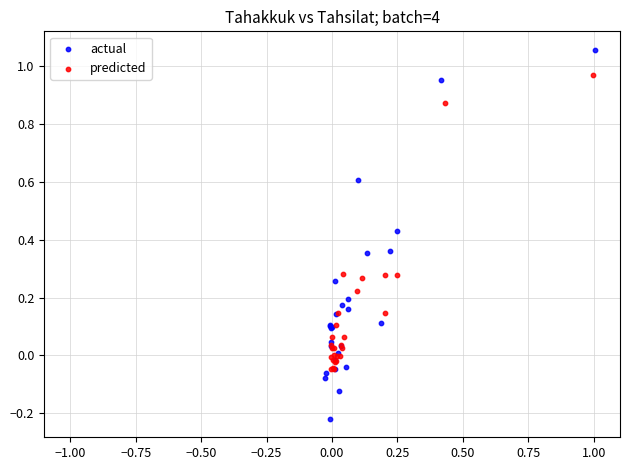

Which series has the widest spread of Y values?

actual